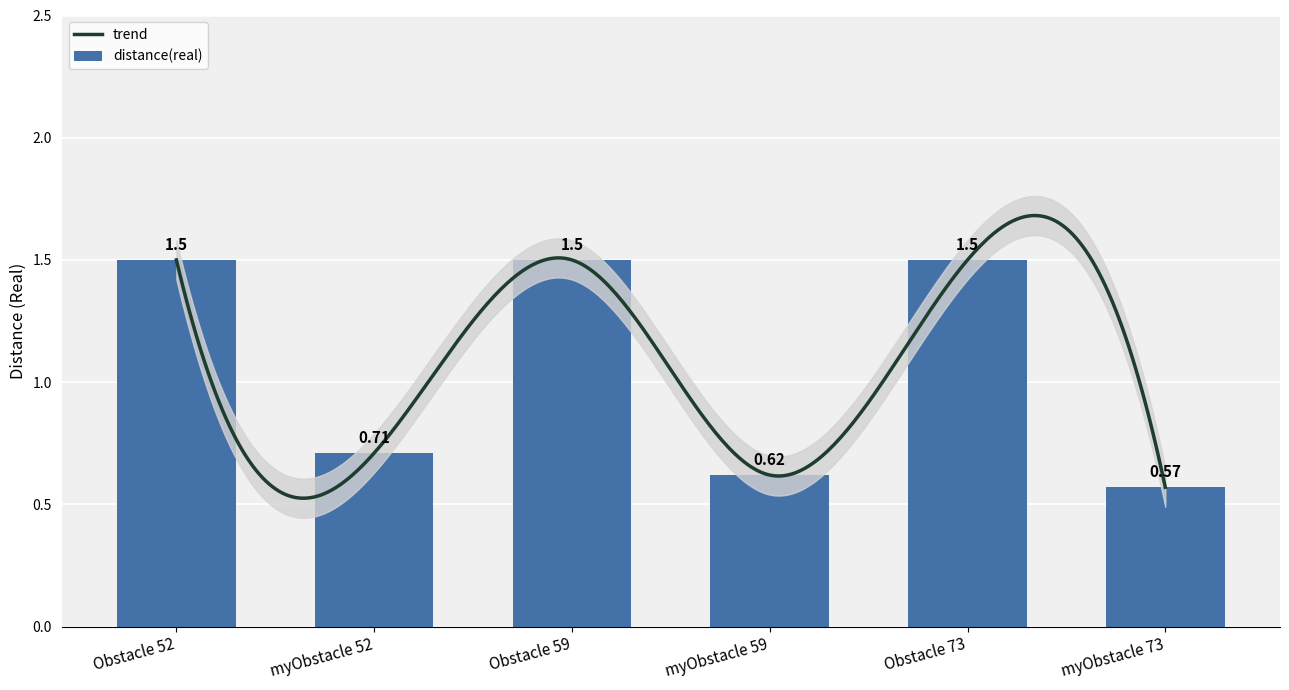

True or false: the data shows 1.2 at myObstacle 52.

False